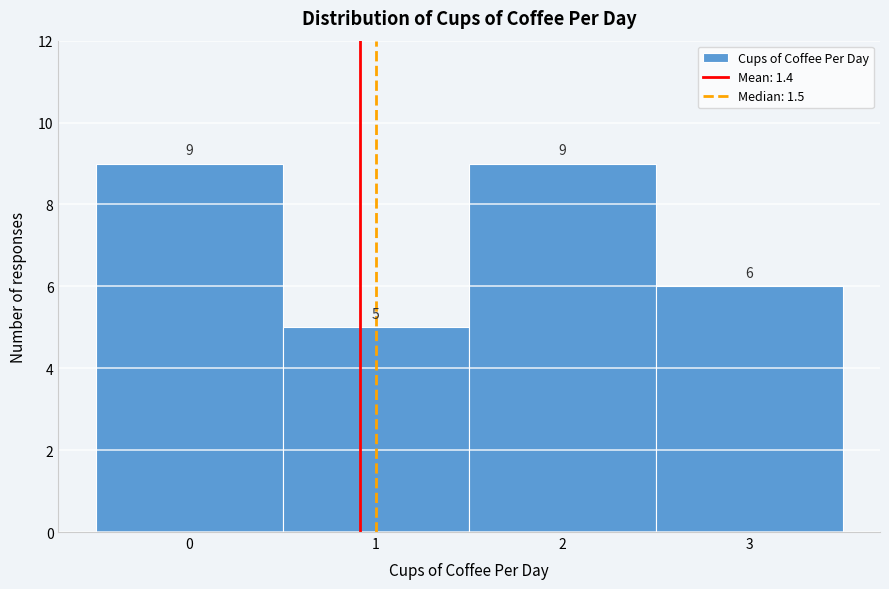

Reading left to right, transcribe all the data shown in this chart.

9	5	9	6